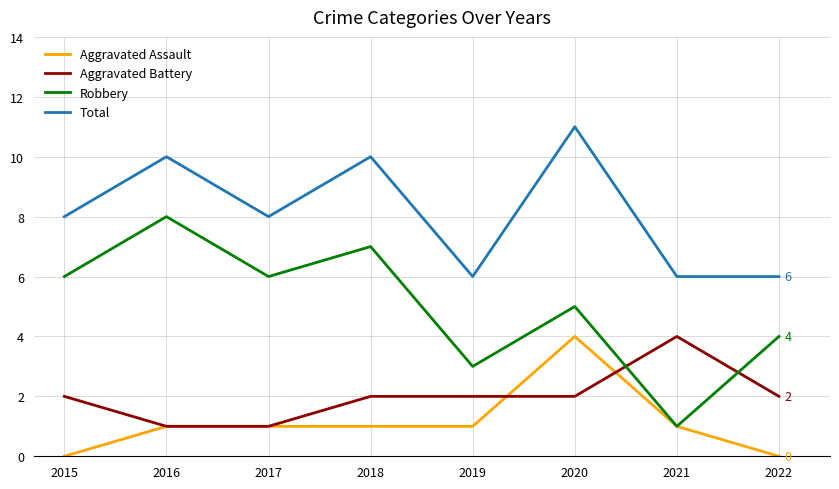

True or false: Aggravated Assault and Total cross at least once.

False